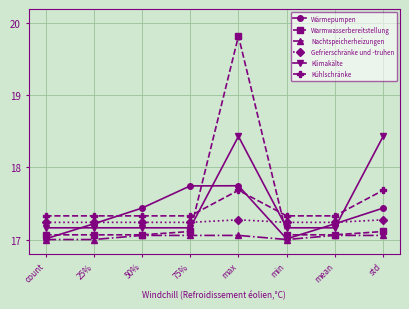

Does the chart display data point markers on the line(s)?

Yes